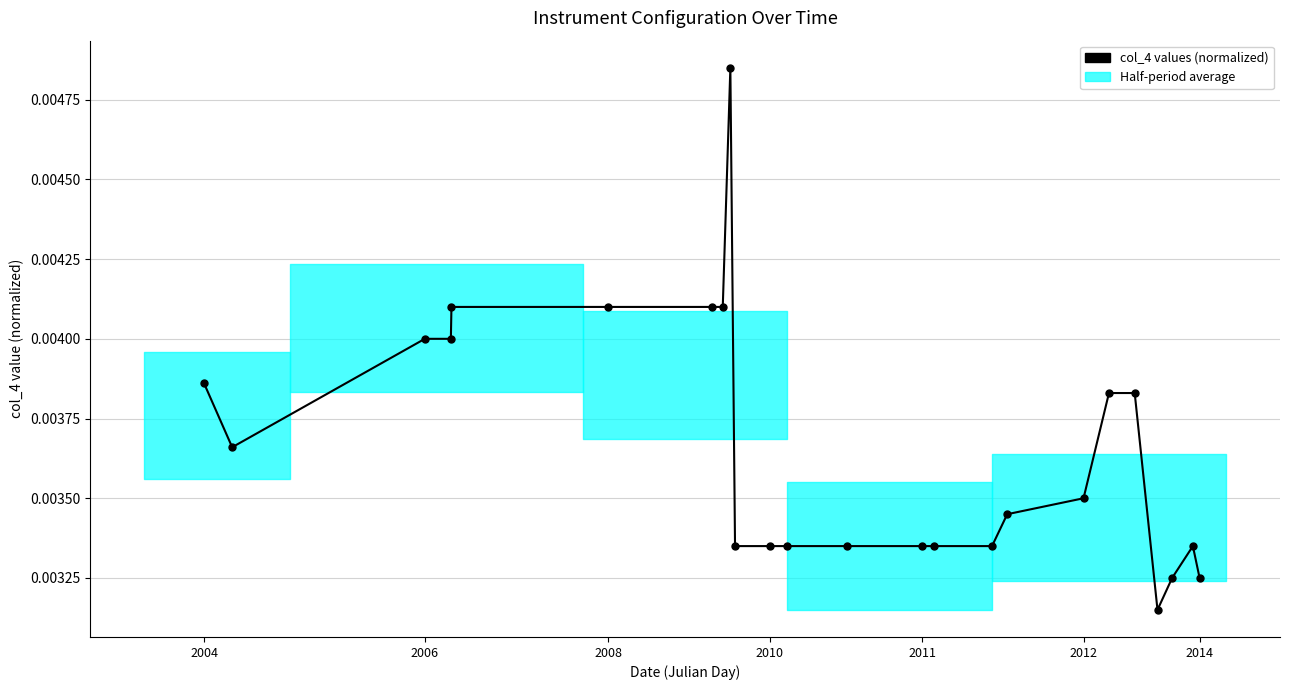

True or false: the data has more than 1 interior local peaks.

True